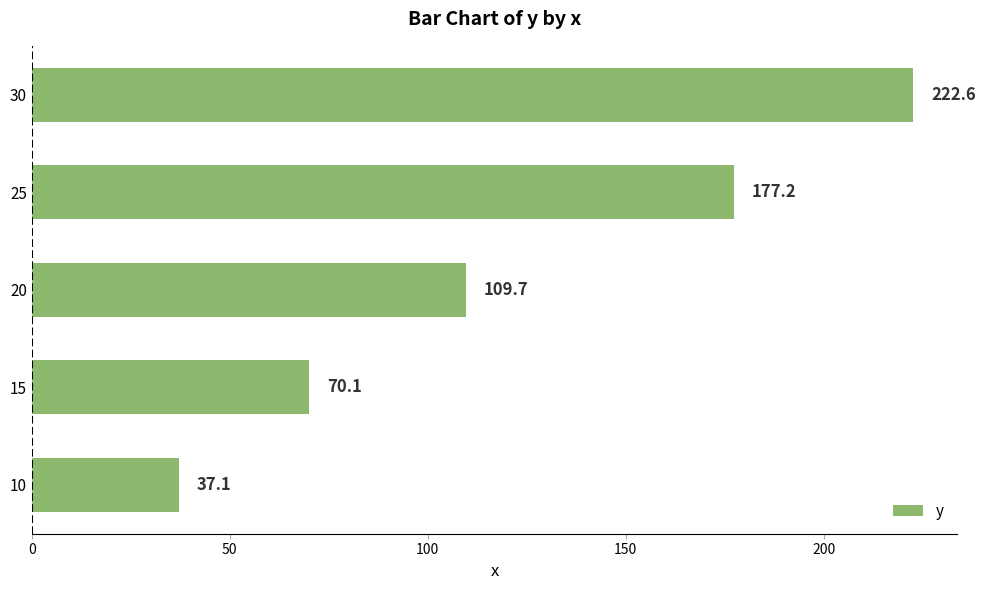

Count the number of values greater than 109.

3